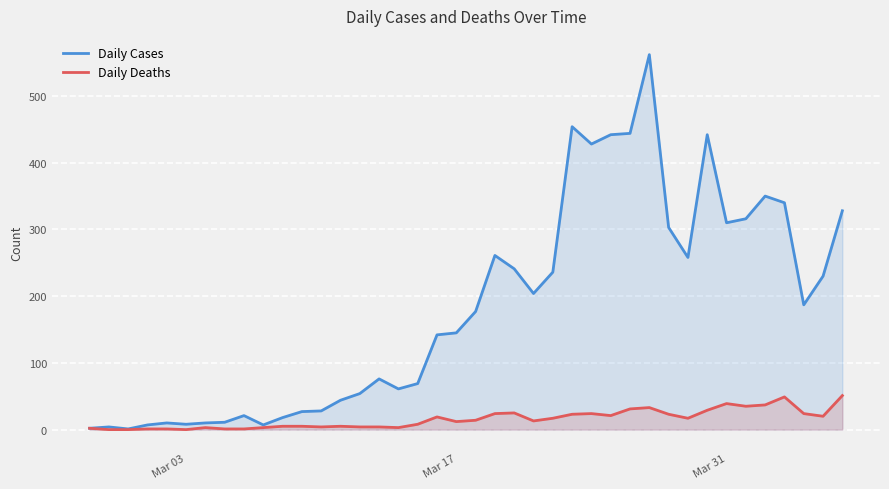

List the series in order of their overall mean, highest first.

Daily Cases, Daily Deaths